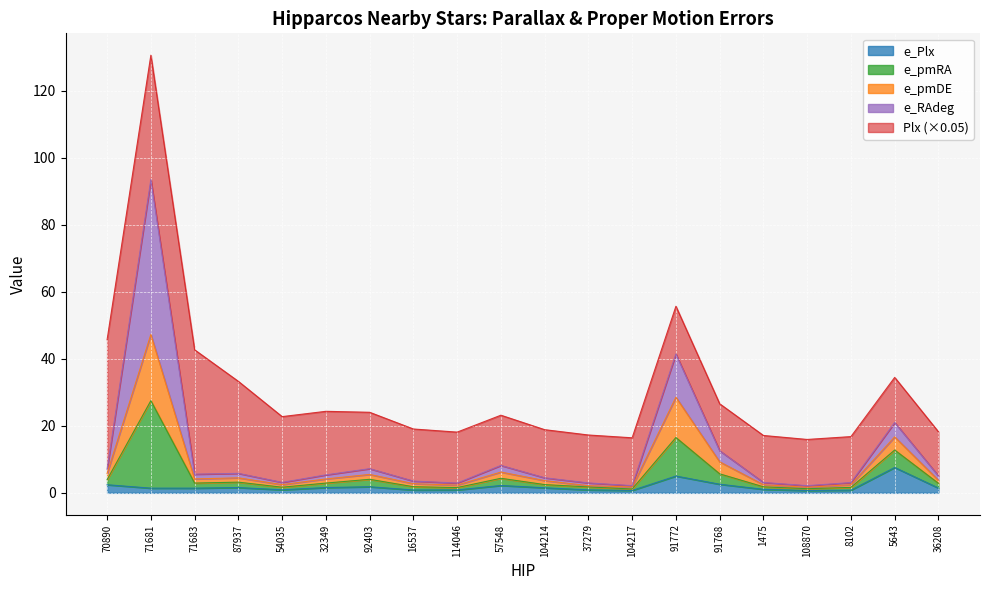

At which category is the sum across all series the highest?

71681